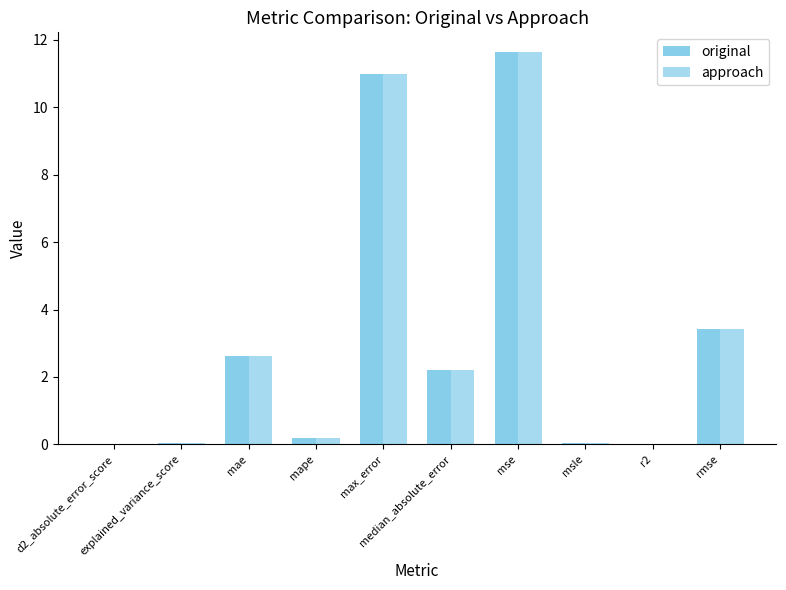

How many groups of bars are there?

10